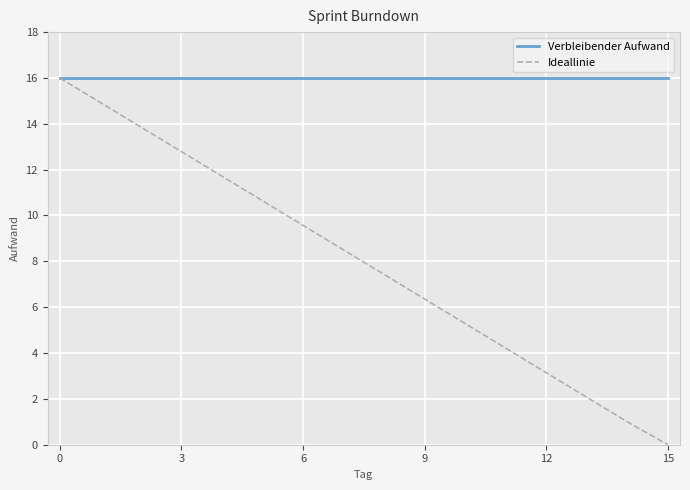

Which series has the widest spread of values?

Ideallinie